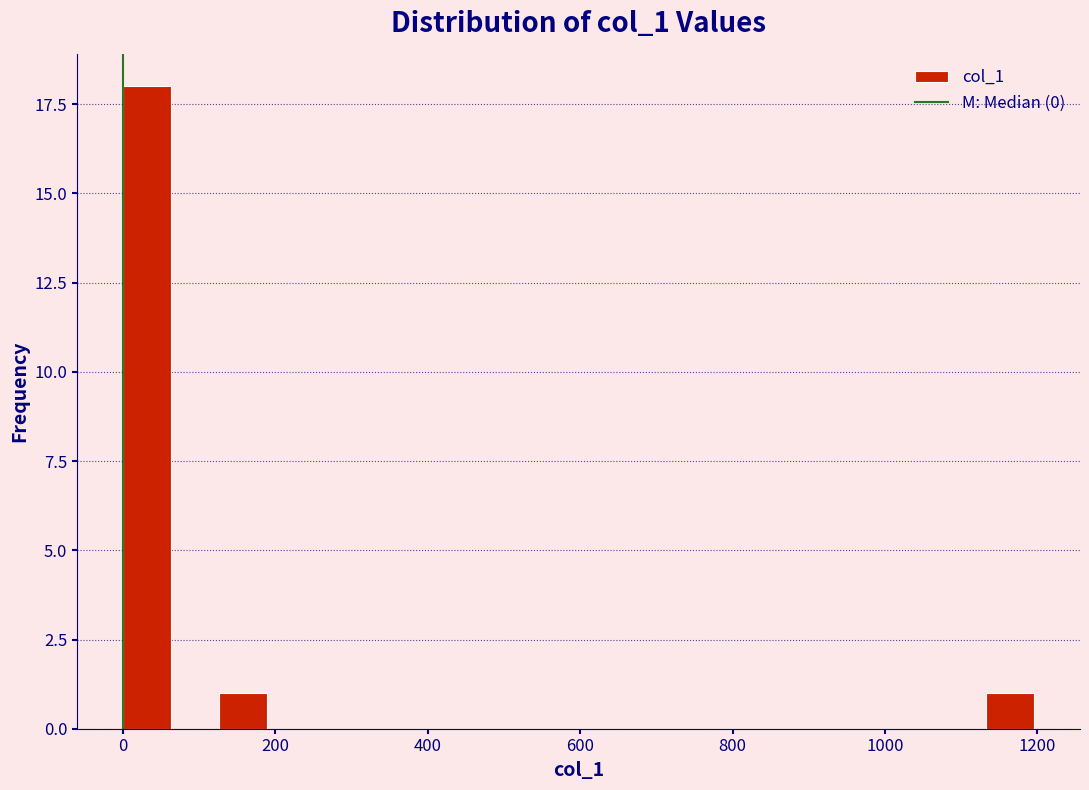

Around what value on the x-axis is the tallest bar? Give the approximate position of its centre, as read against the axis.

40